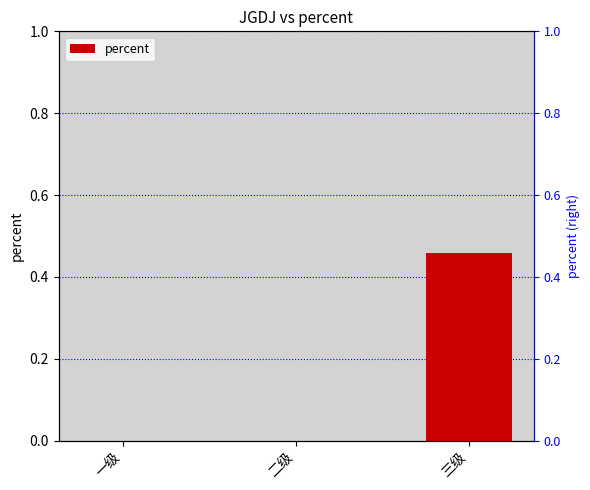

Reading left to right, extract all data points from this chart.

0.0	0.0	0.5